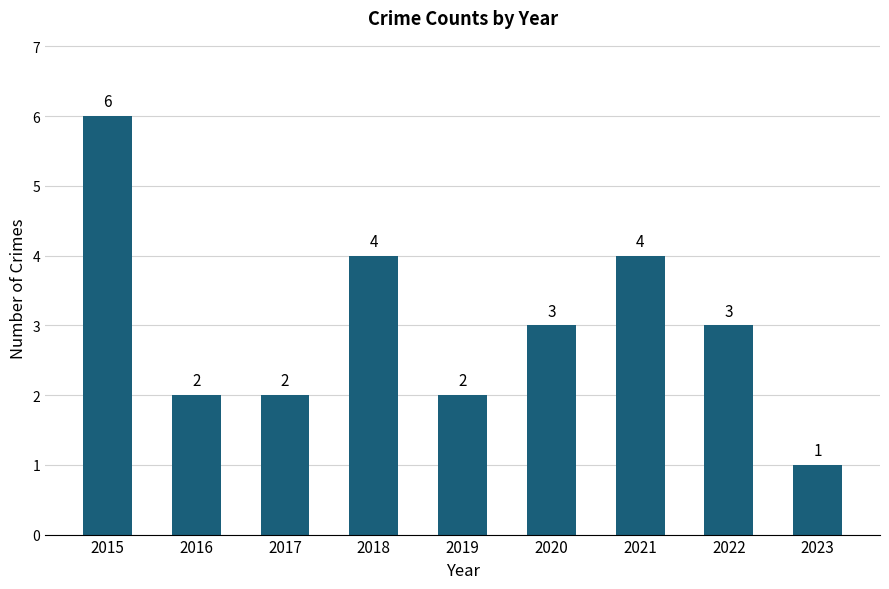

What is the greatest value displayed?

6